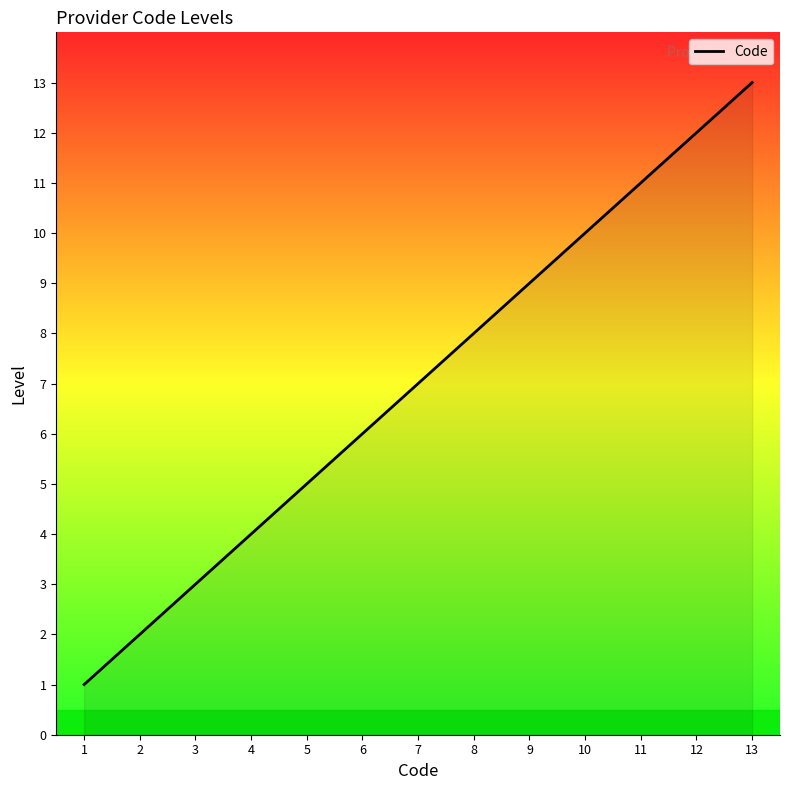

Approximately how many times larger is the value at 10 compared to 3?

3.3